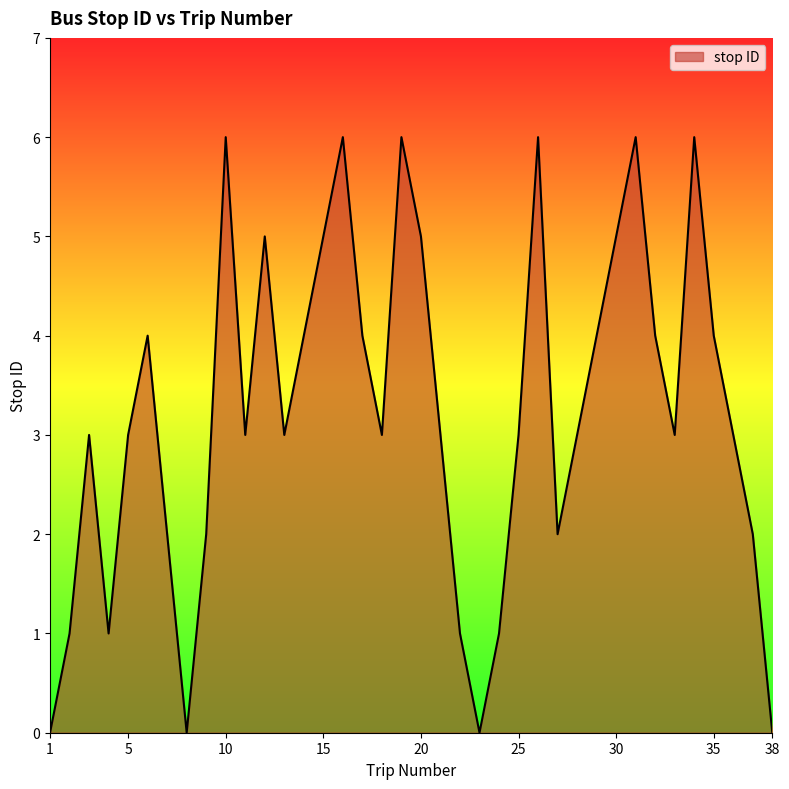

What is the sum of all values?

122